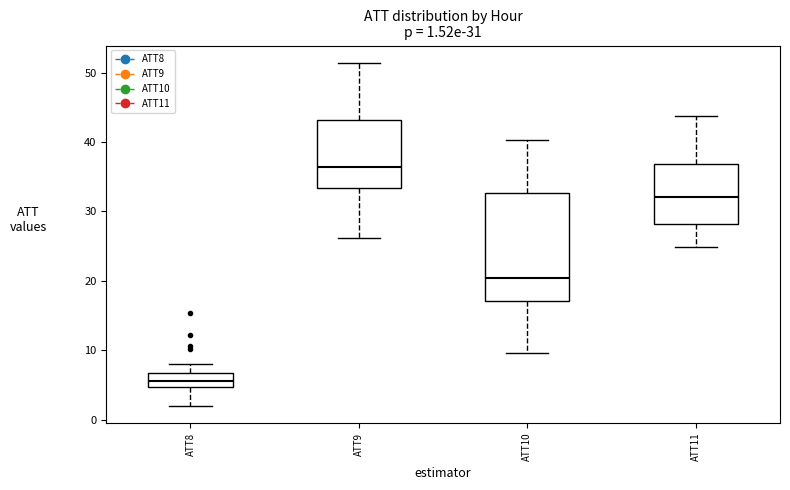

Which box has the lowest median line?

ATT8